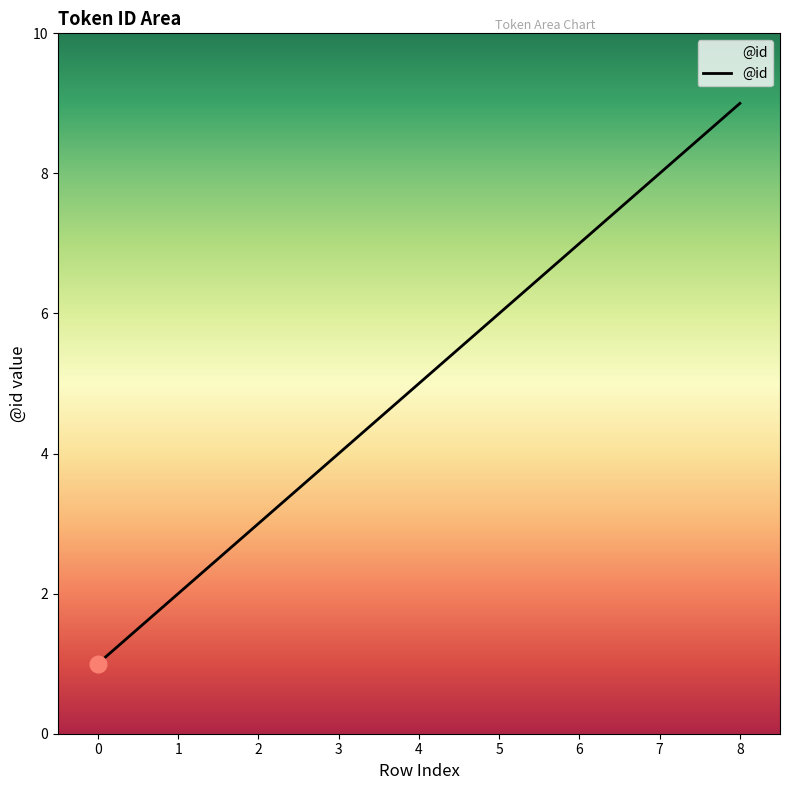

Rank the categories by value from highest to lowest.

8, 7, 6, 5, 4, 3, 2, 1, 0